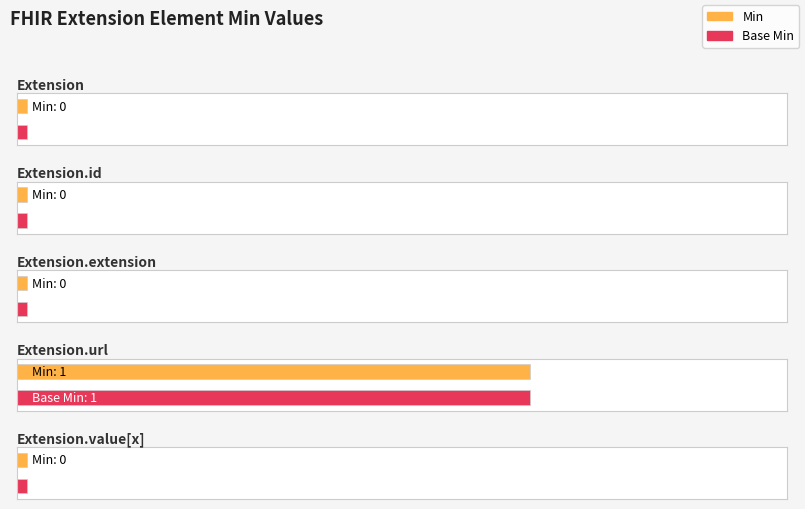

List the labels in order of Base Min value, largest first.

Extension.url, Extension, Extension.id, Extension.extension, Extension.value[x]